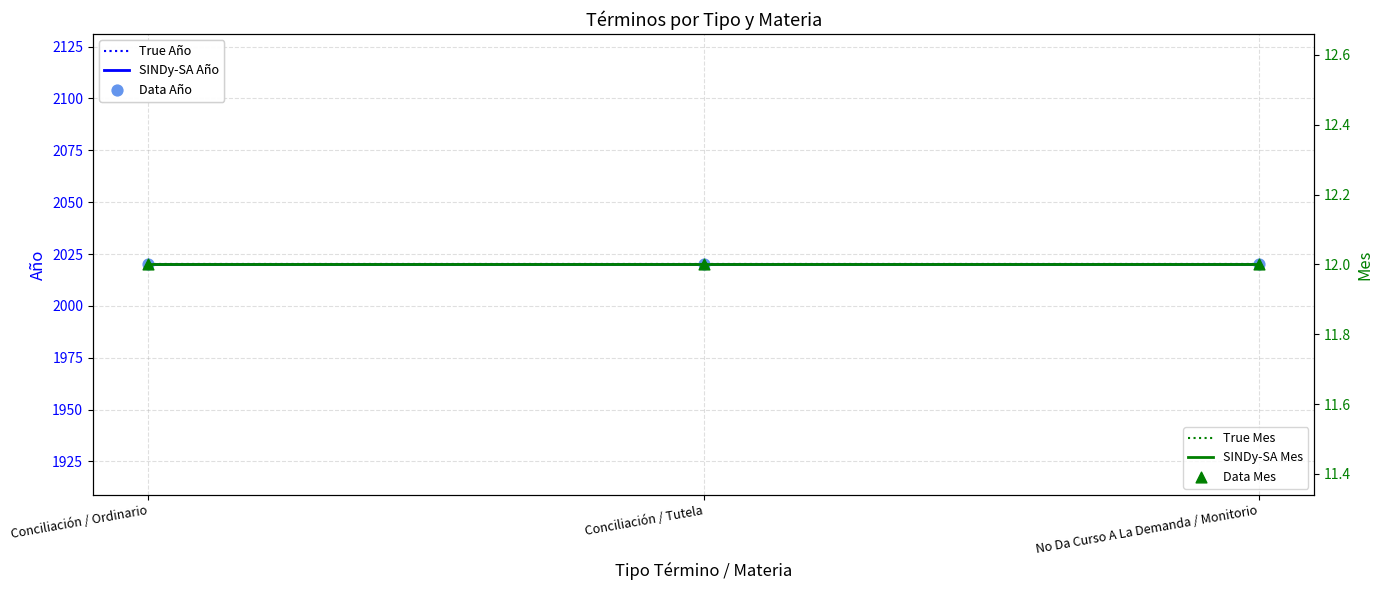

What are all the series names shown in the legend?

True Año, SINDy-SA Año, Data Año, True Mes, SINDy-SA Mes, Data Mes